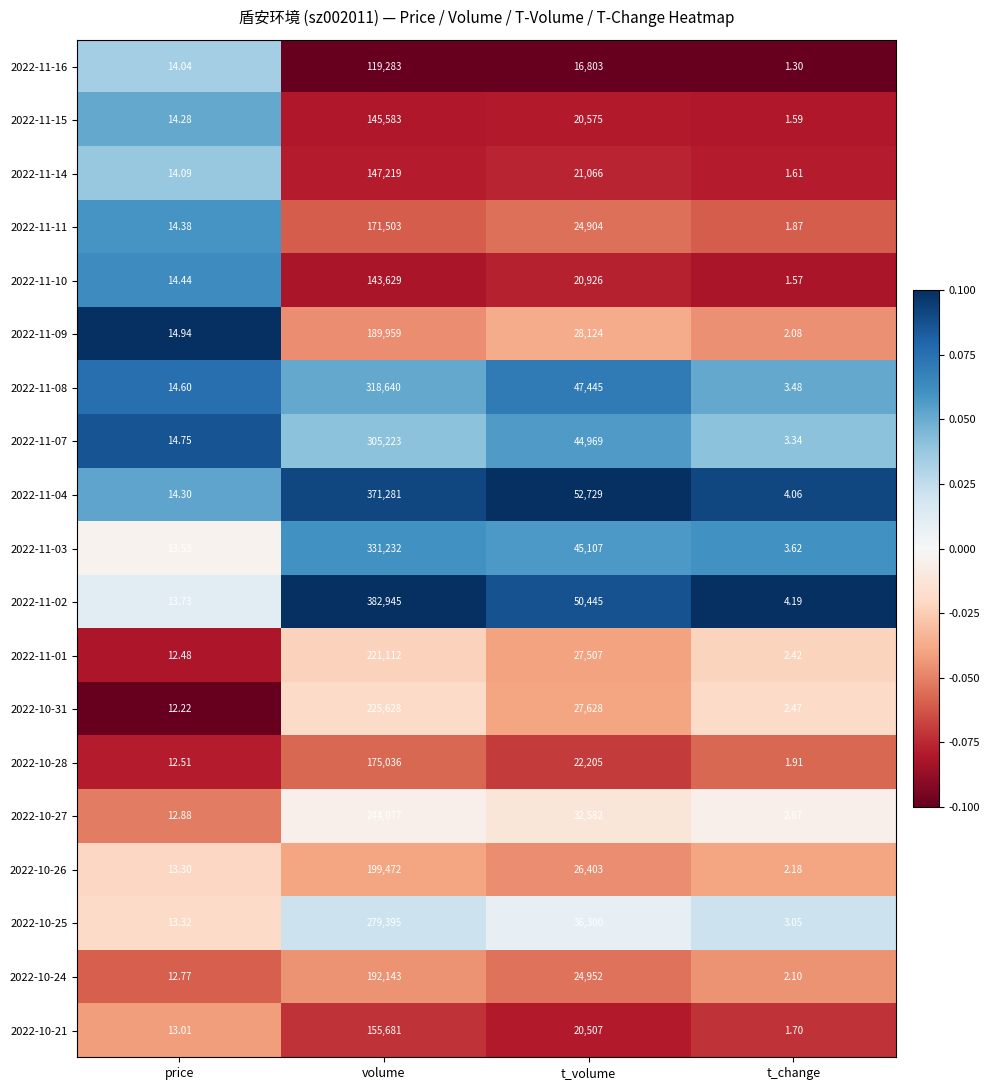

What is the difference between the highest and lowest values at t_volume?

35926.0